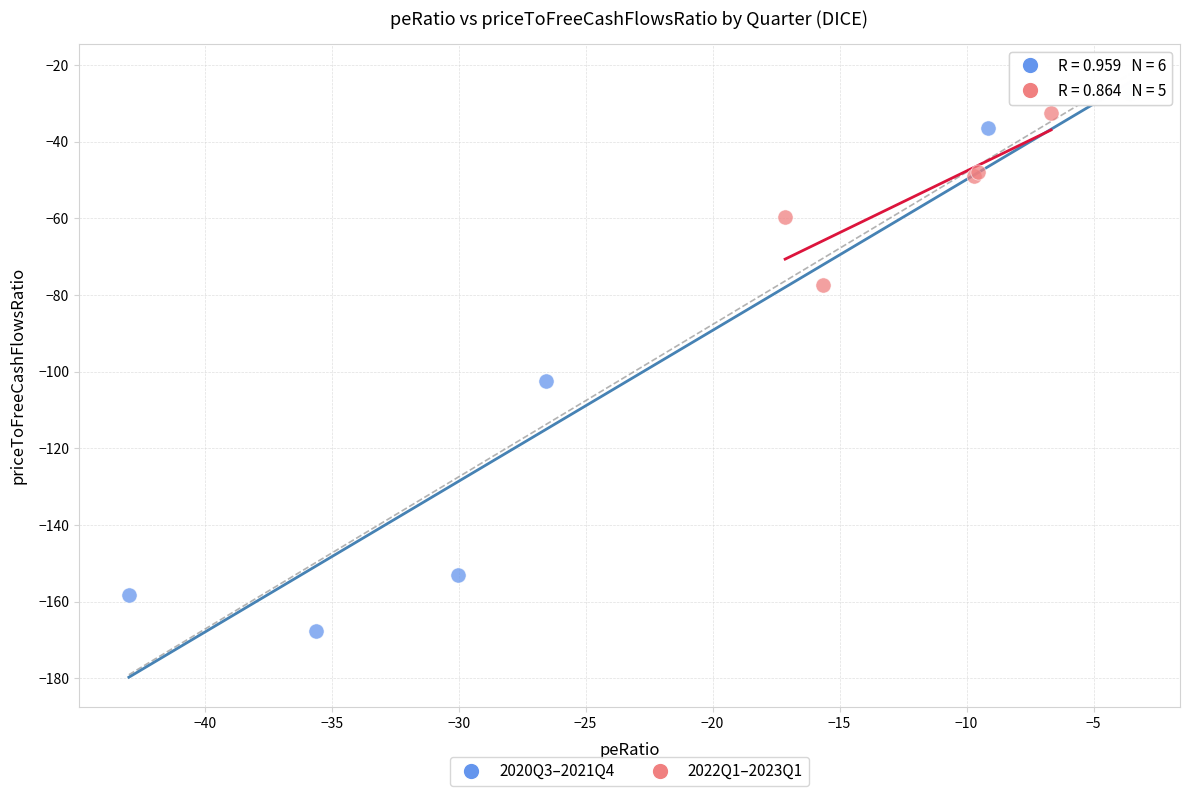

Which series reaches the minimum Y coordinate?

2020Q3–2021Q4